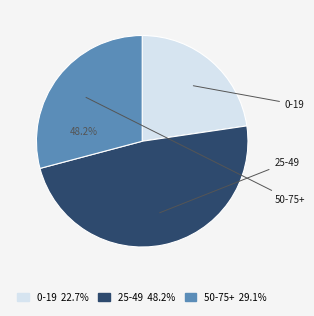

What percentage is the 25-49 slice, to the nearest percent?

48%